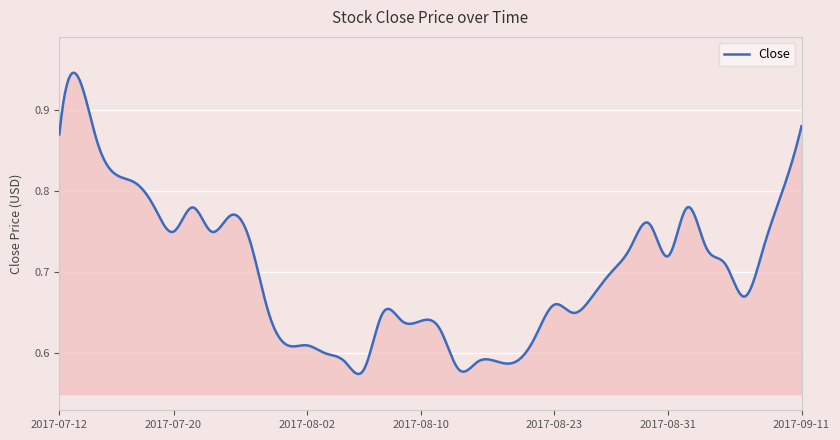

How many lines are shown in the chart?

1